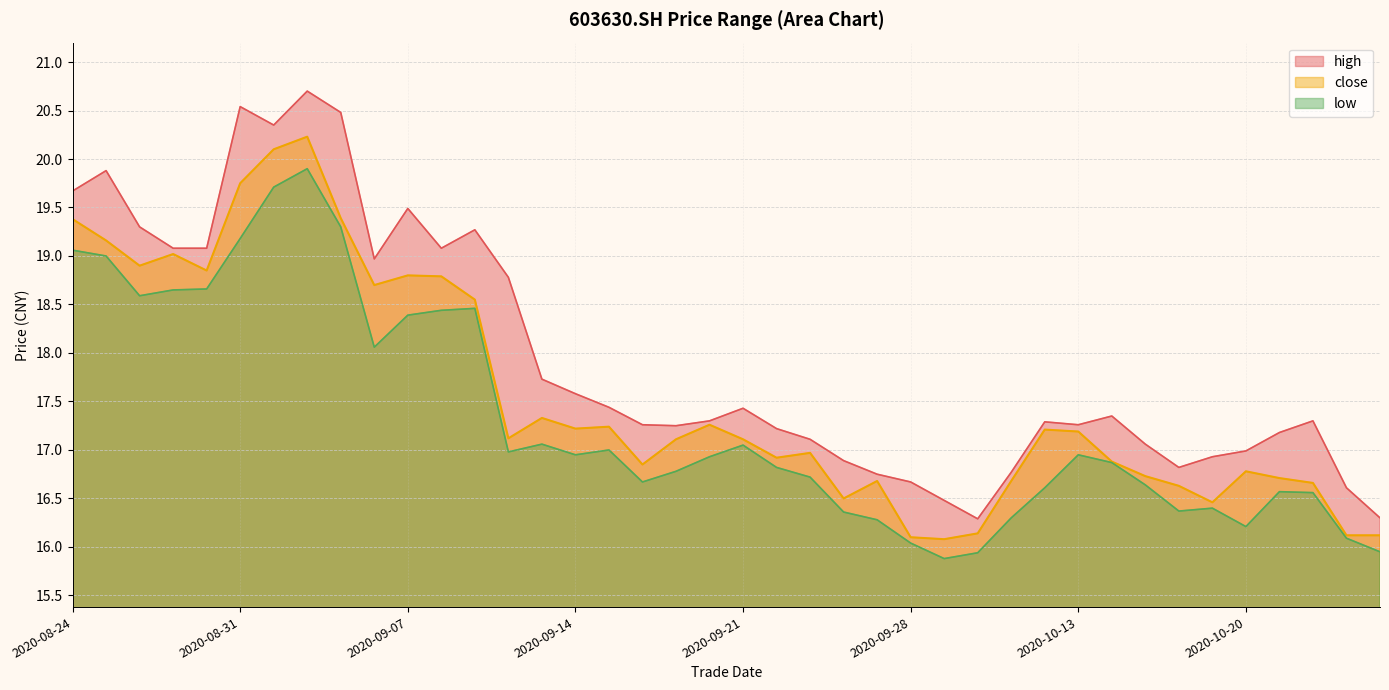

The low series shows 28.0 at 20200917. True or false?

False